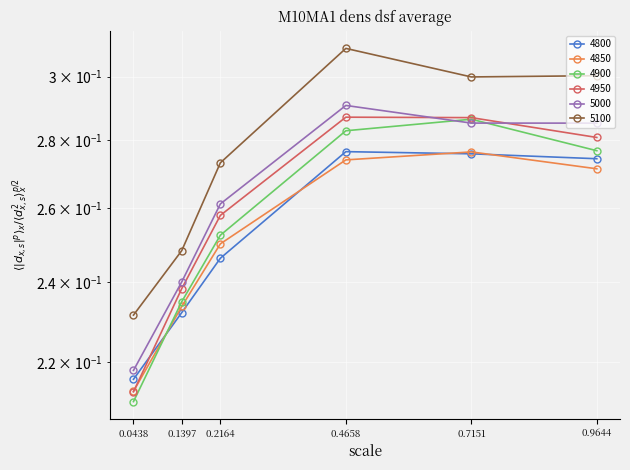

At how many categories does at least one series exceed 0?

6